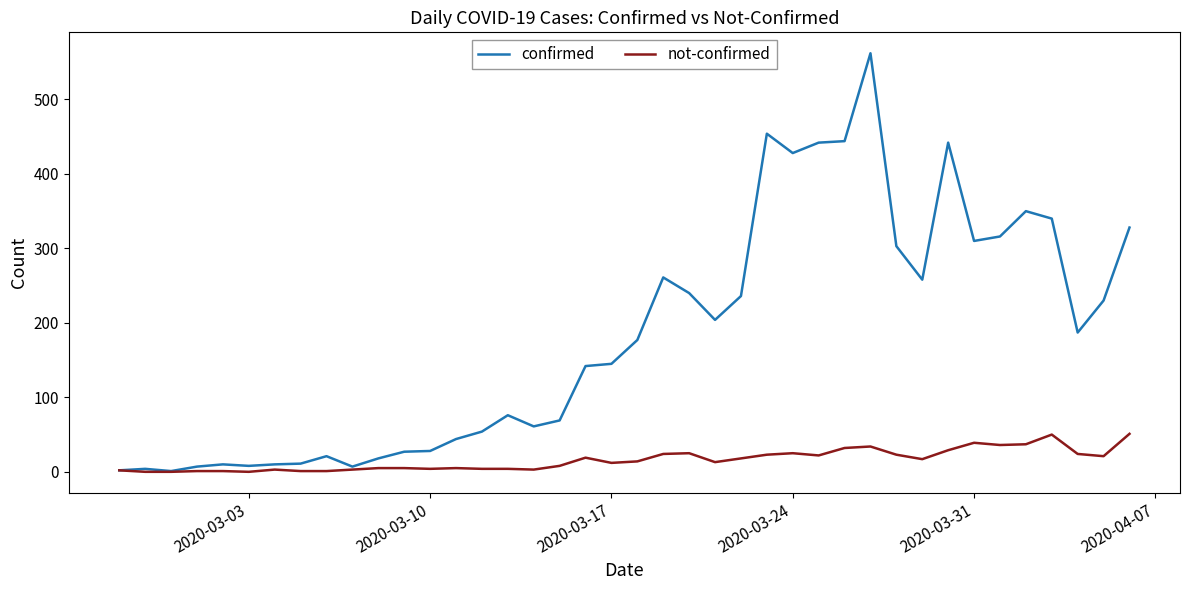

Which series has the largest range (max minus min)?

confirmed